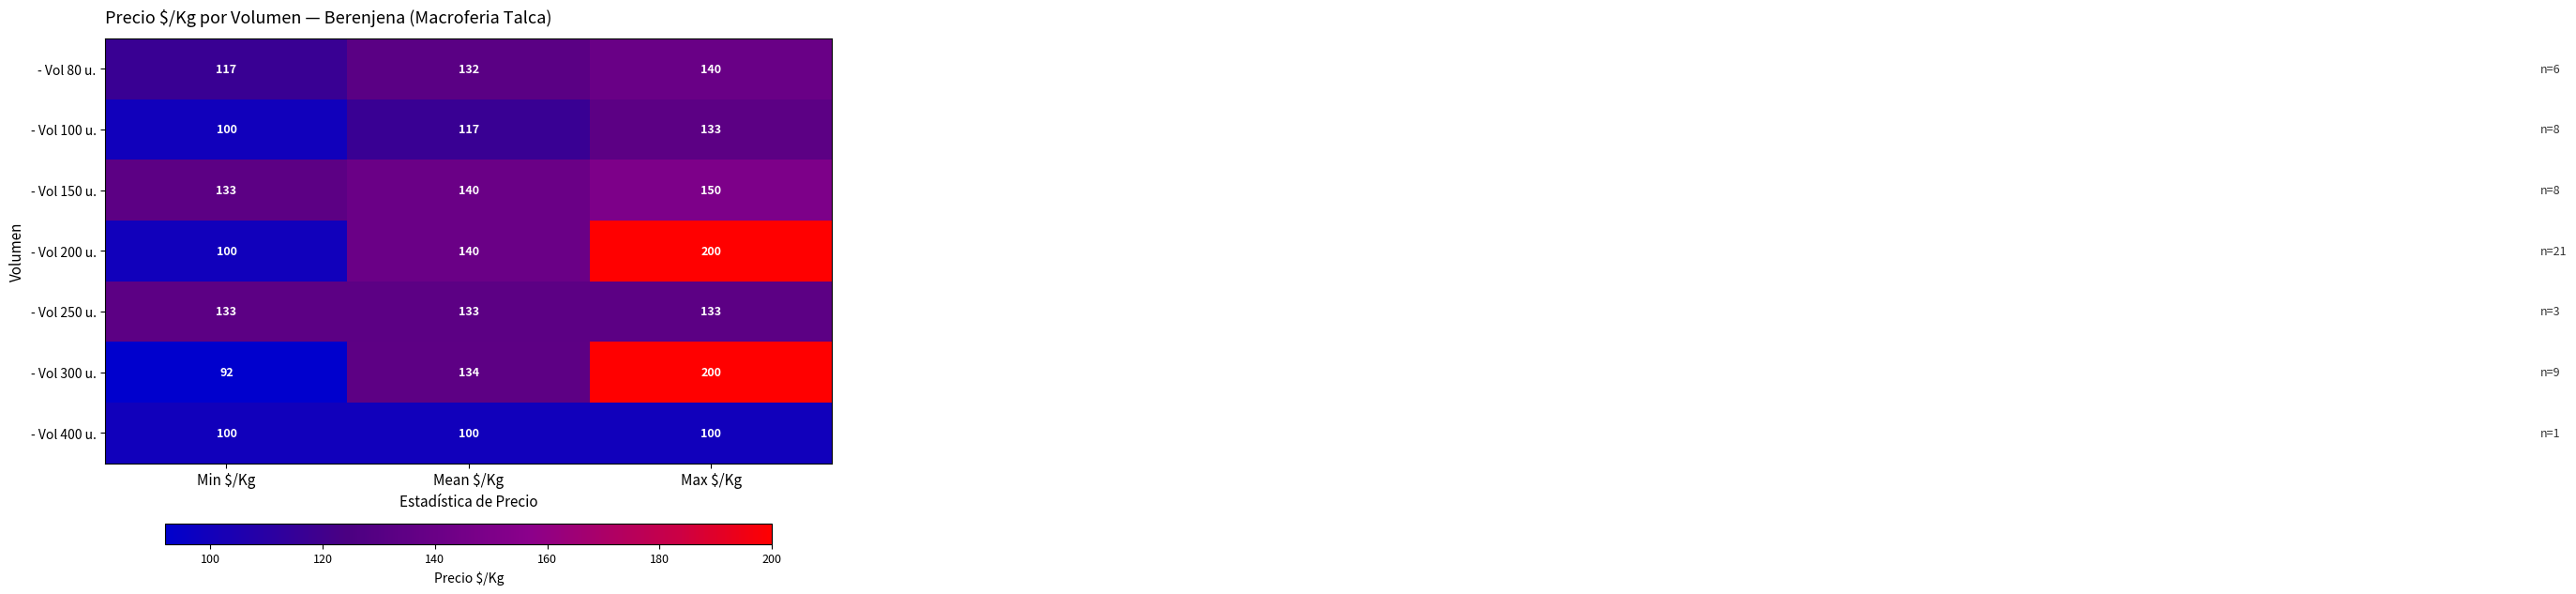

What is the average value of the - Vol 400 u. series?

100